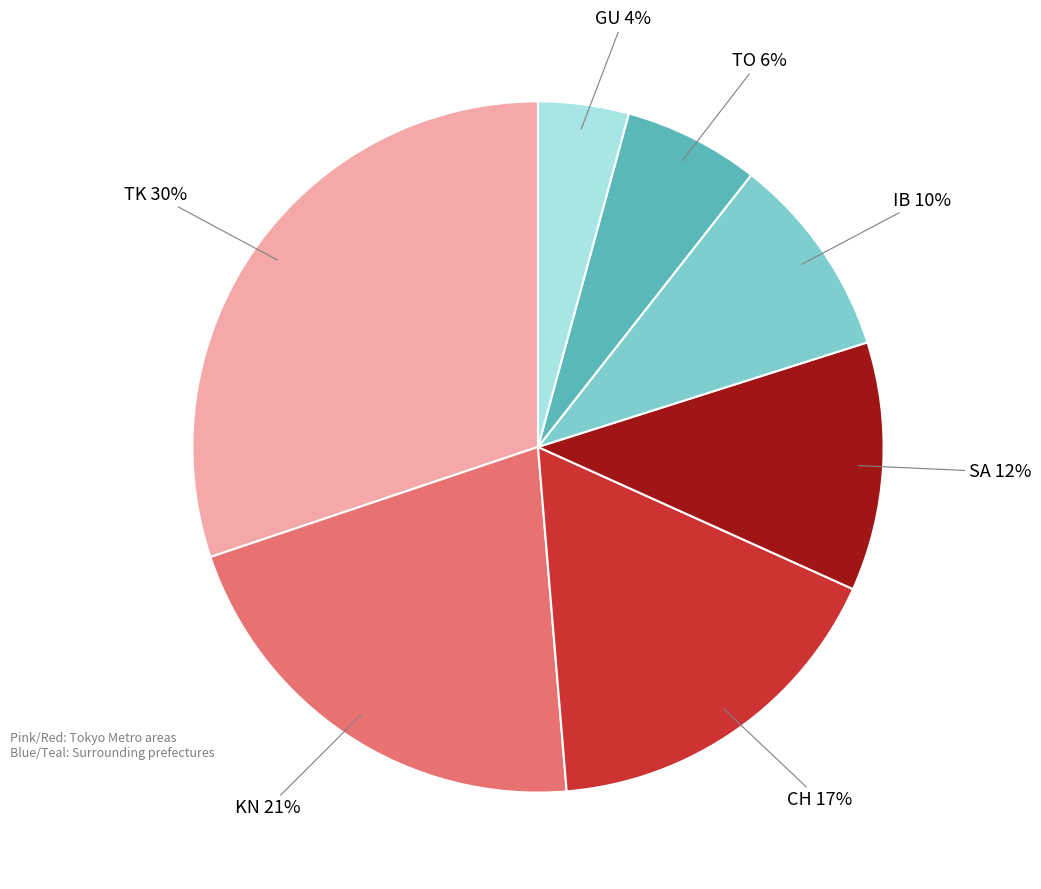

Is there any slice that represents more than half of the pie?

No